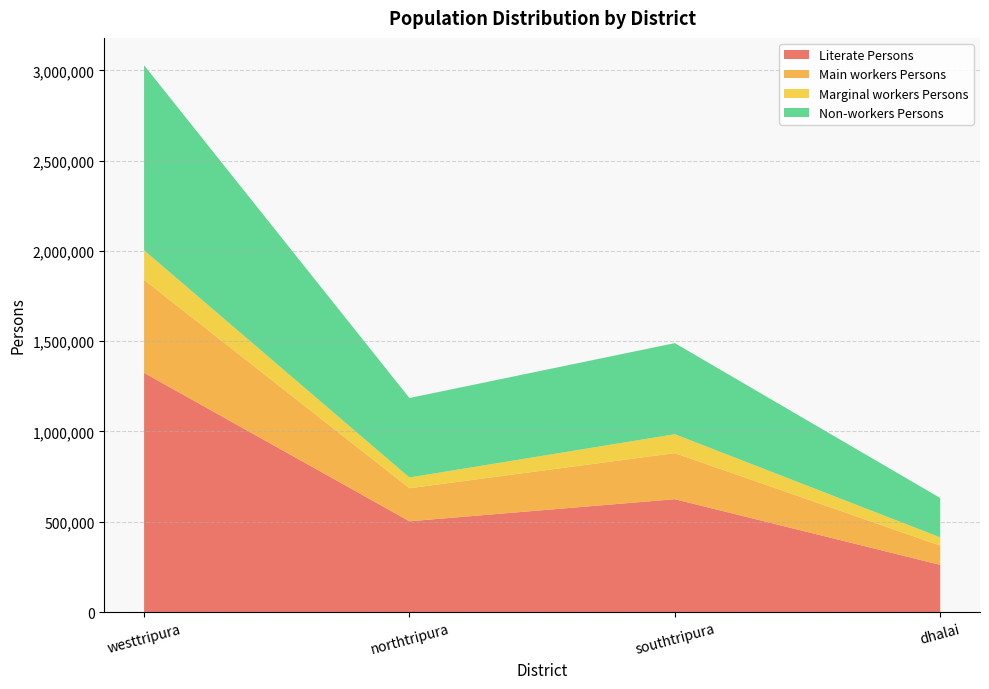

Reading left to right, transcribe all the data shown in this chart.

Literate Persons: westtripura=1324597	northtripura=502790	southtripura=625068	dhalai=261276
Main workers Persons: westtripura=514731	northtripura=182894	southtripura=255064	dhalai=106577
Marginal workers Persons: westtripura=164187	northtripura=59577	southtripura=104775	dhalai=46026
Non-workers Persons: westtripura=1024630	northtripura=440105	southtripura=504421	dhalai=217877